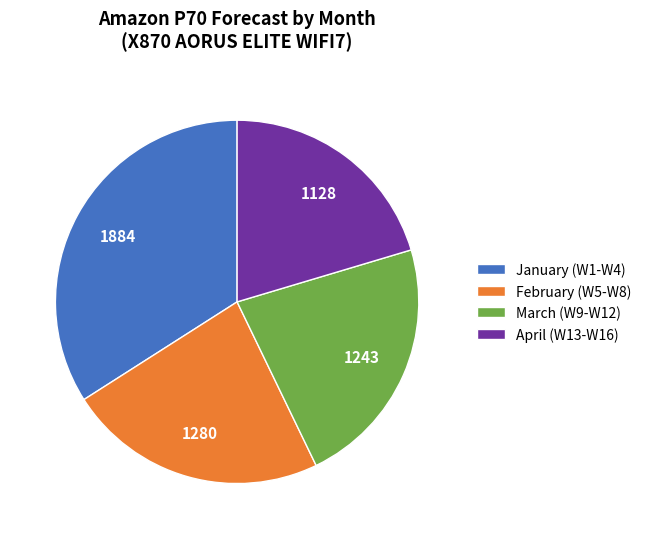

Is the sum of February (W5-W8) and March (W9-W12) greater than half?

No